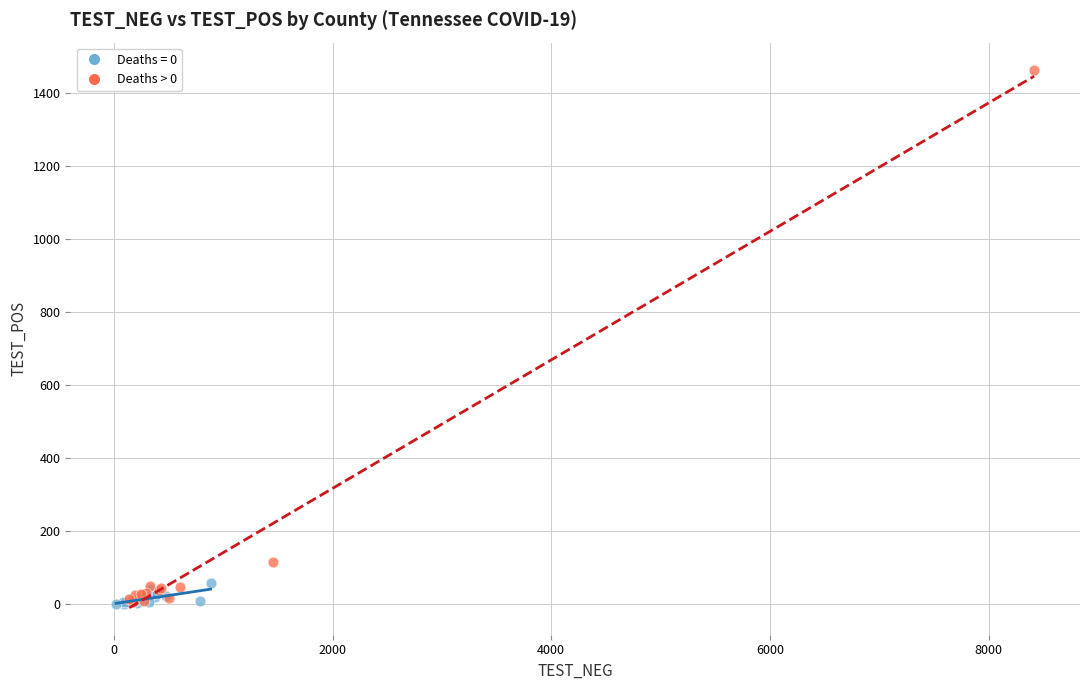

Which series contains the highest Y value?

Deaths > 0